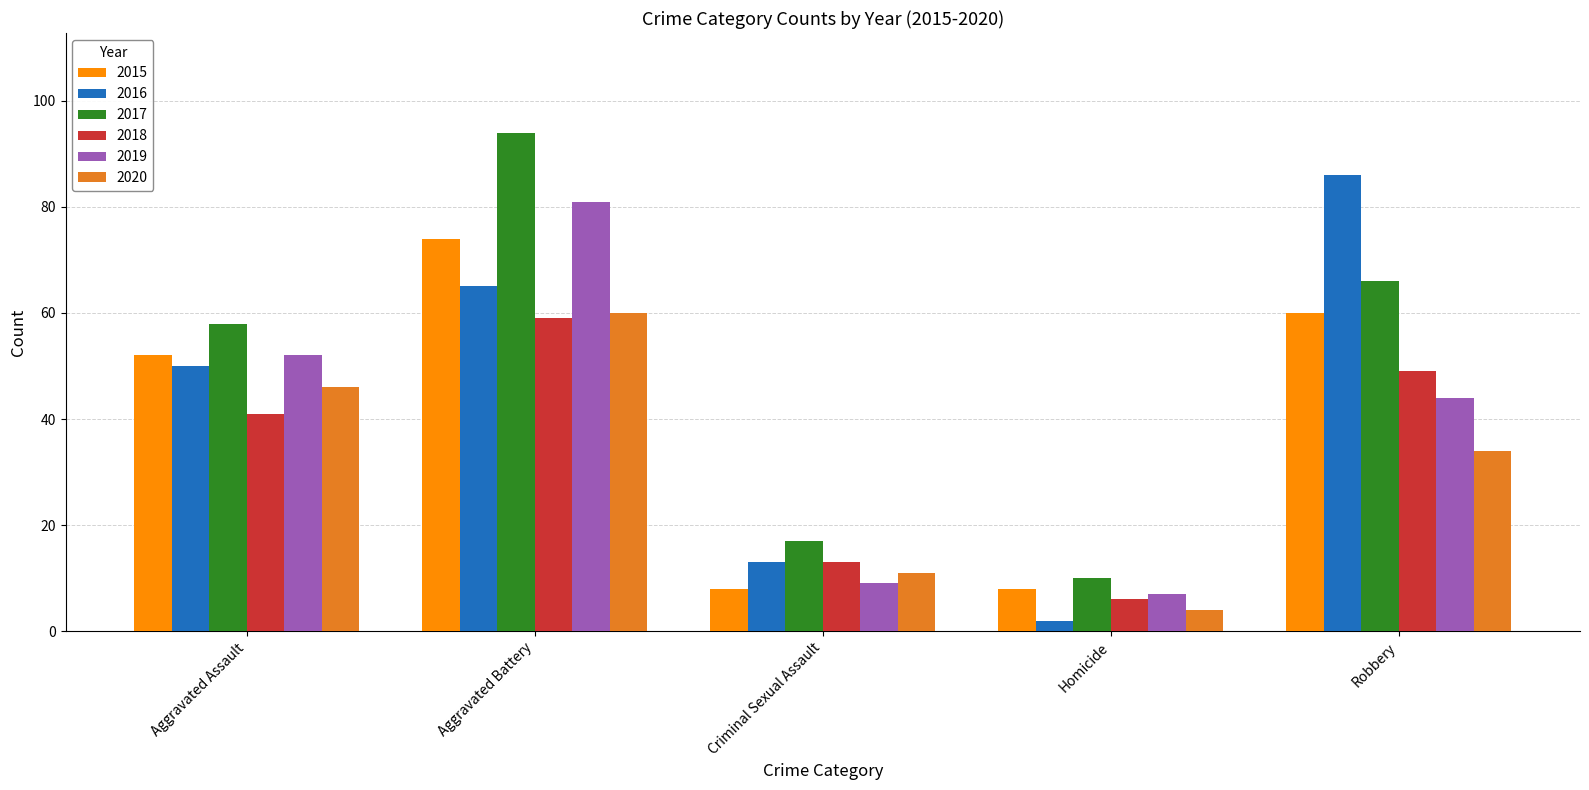

What is the label of the 2nd bar from the right?

Homicide